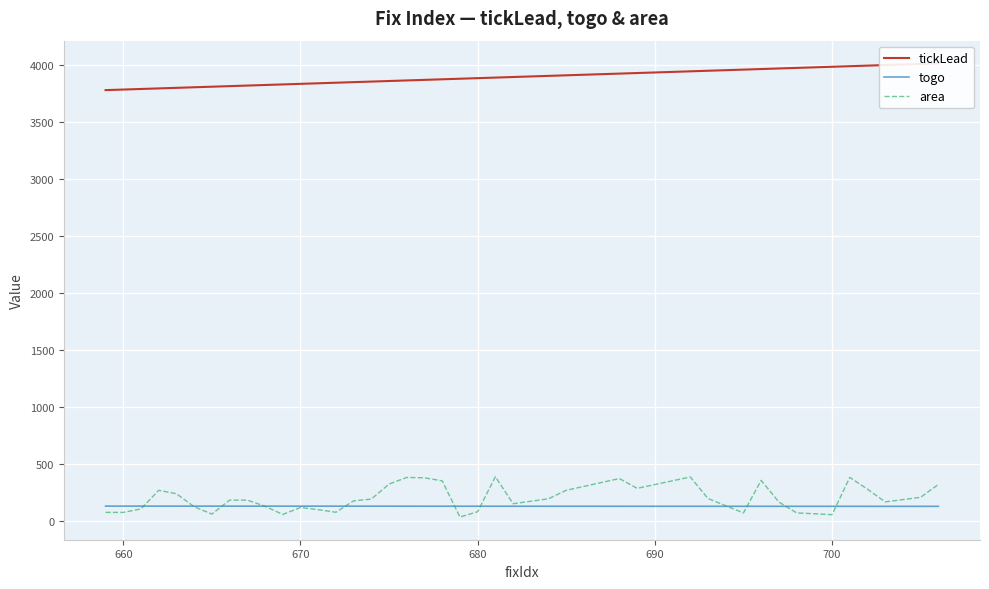

What is the average value of the area series?

197.5